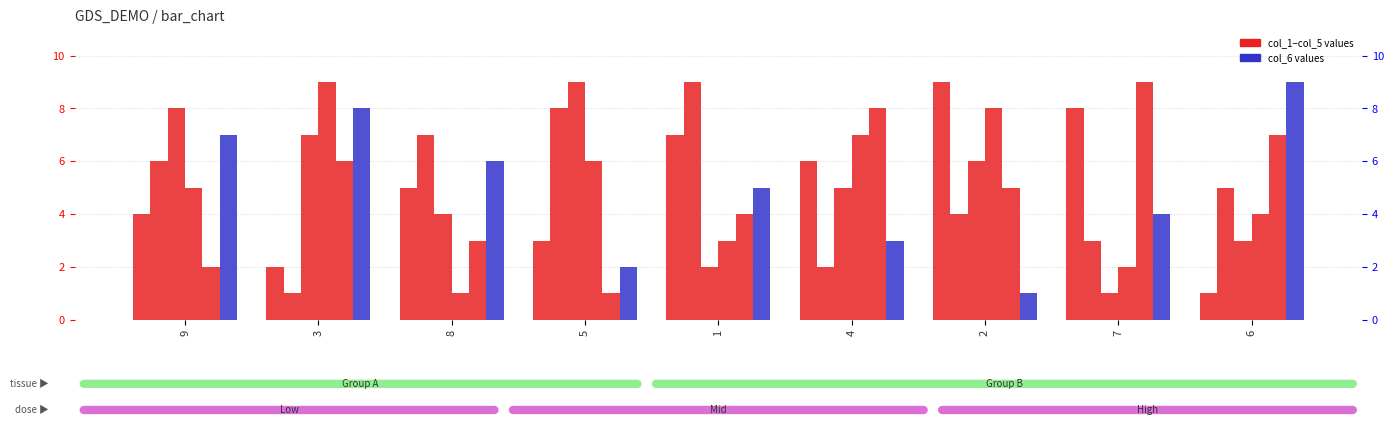

Reading right to left, extract all data points from this chart.

col_1: 1	8	9	6	7	3	5	2	4
col_2: 5	3	4	2	9	8	7	1	6
col_3: 3	1	6	5	2	9	4	7	8
col_4: 4	2	8	7	3	6	1	9	5
col_5: 7	9	5	8	4	1	3	6	2
col_6: 9	4	1	3	5	2	6	8	7